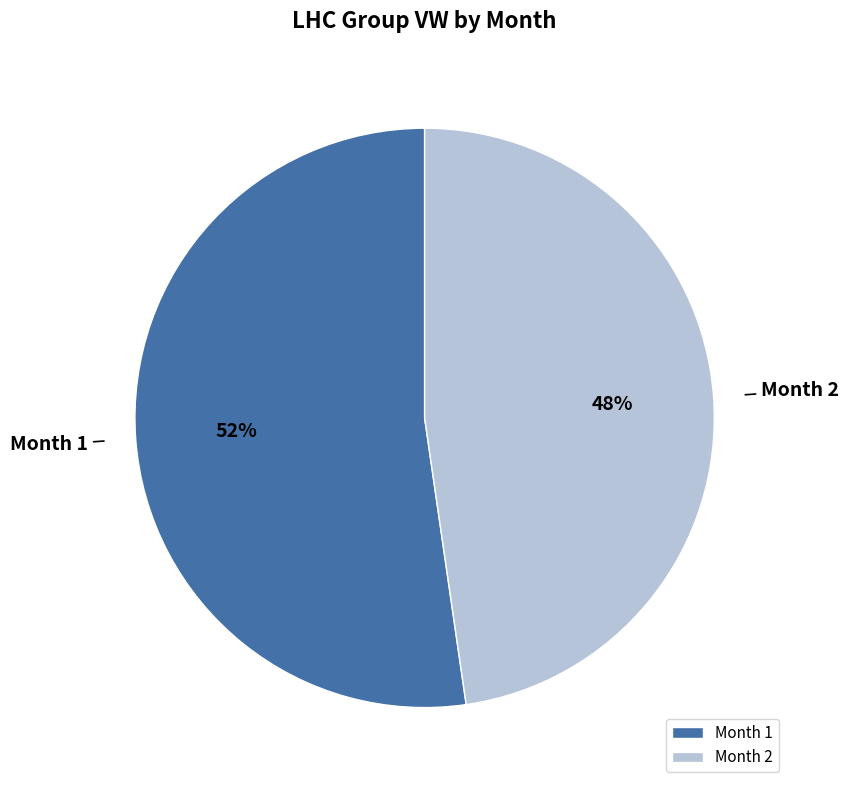

Is it true that Month 2 is 58% of the pie?

False